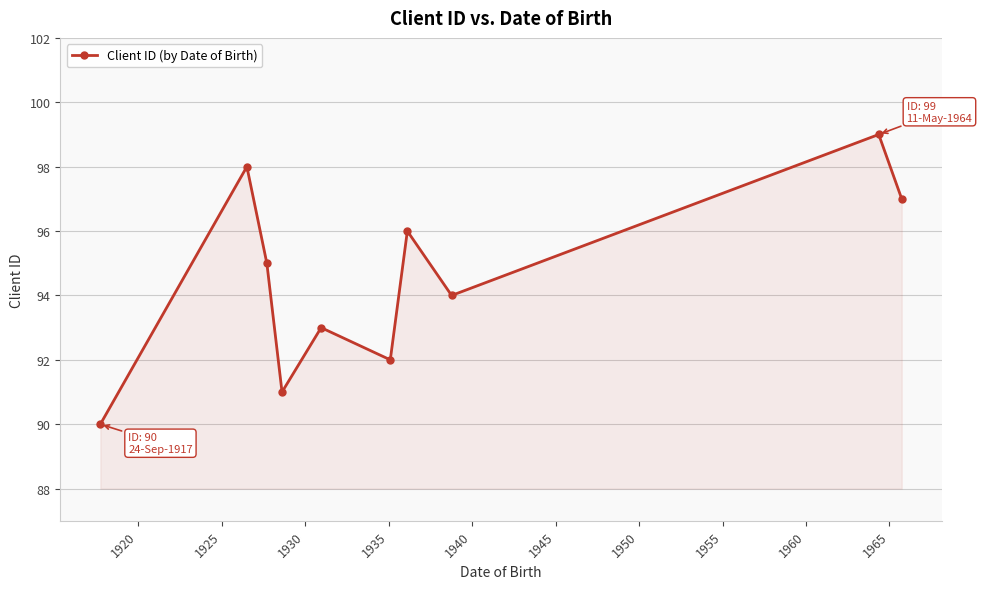

How many interior local peaks (higher than both neighbors) does the data have?

4